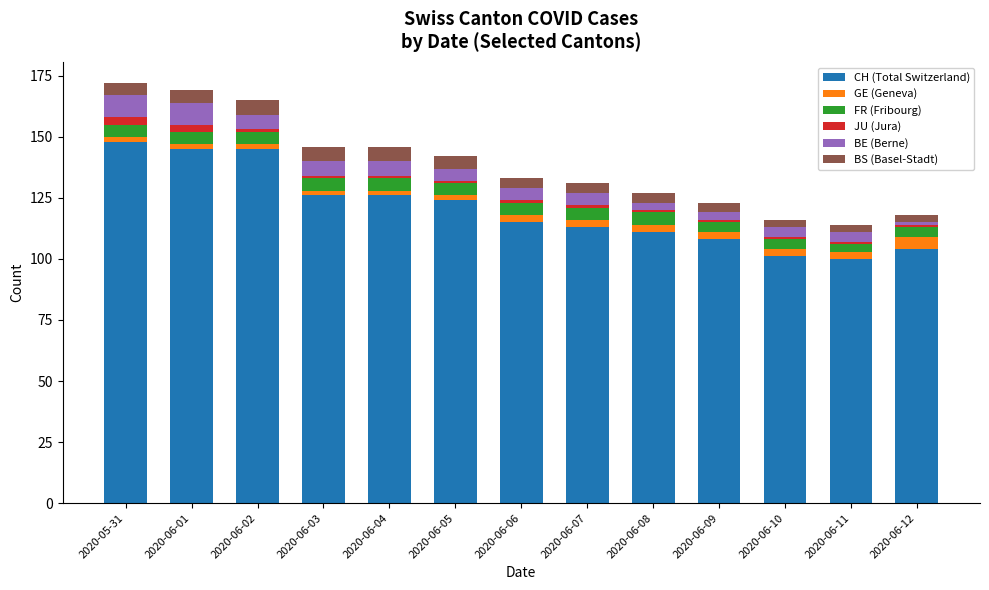

Is it true that CH (Total Switzerland) equals 31 at 2020-06-11?

False